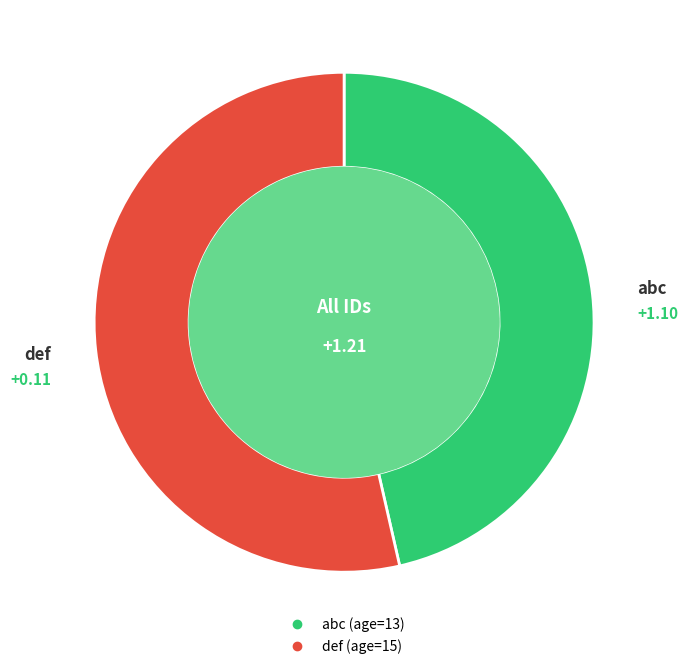

True or false: abc accounts for 51% of the total.

False